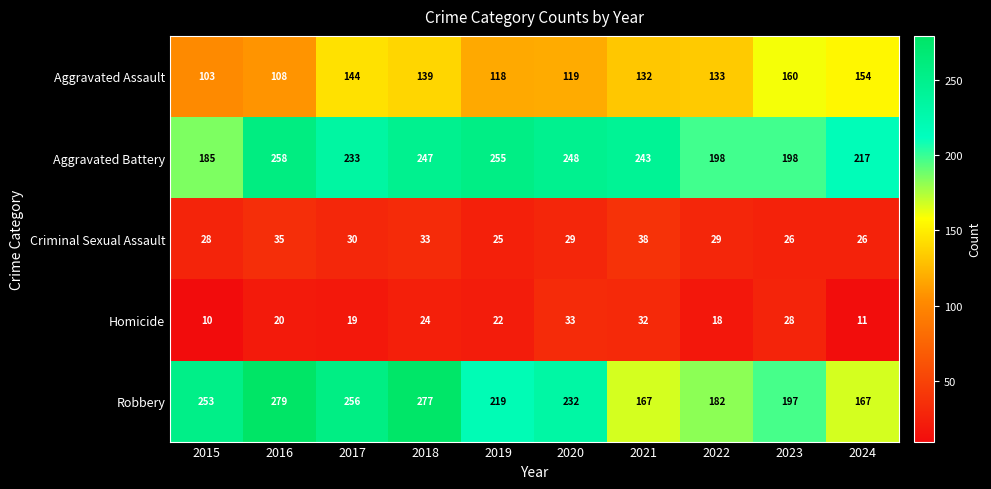

Which series changed the most between 2017 and 2022?

Robbery